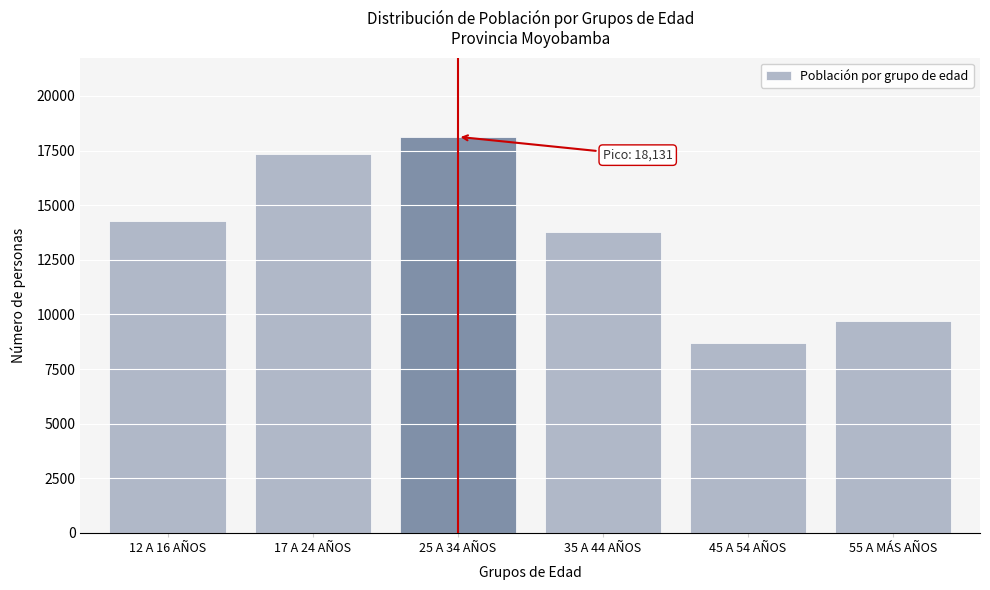

Reading right to left, transcribe all the data shown in this chart.

9704	8681	13769	18131	17352	14263